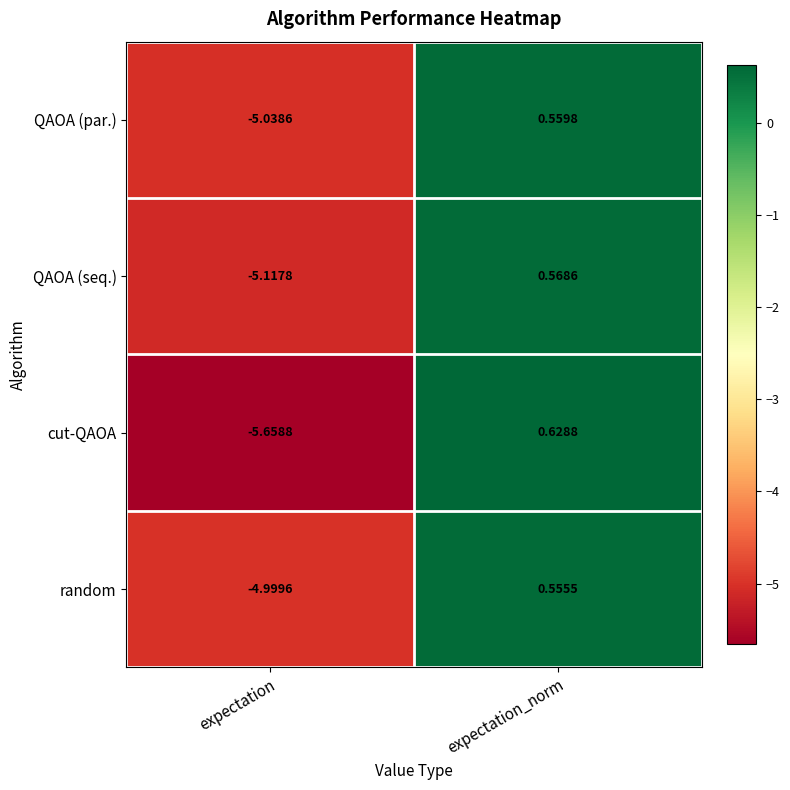

What is the spread (max minus min) of values at expectation_norm?

0.1